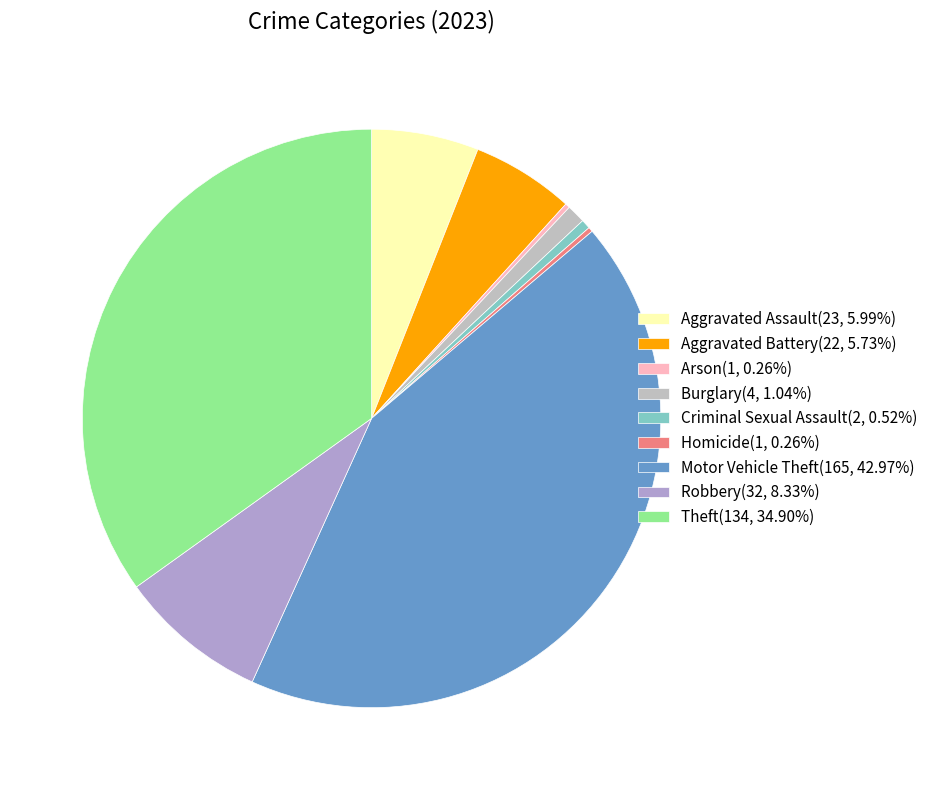

To the nearest percent, what is the difference between the largest and smallest slice percentages?

43%